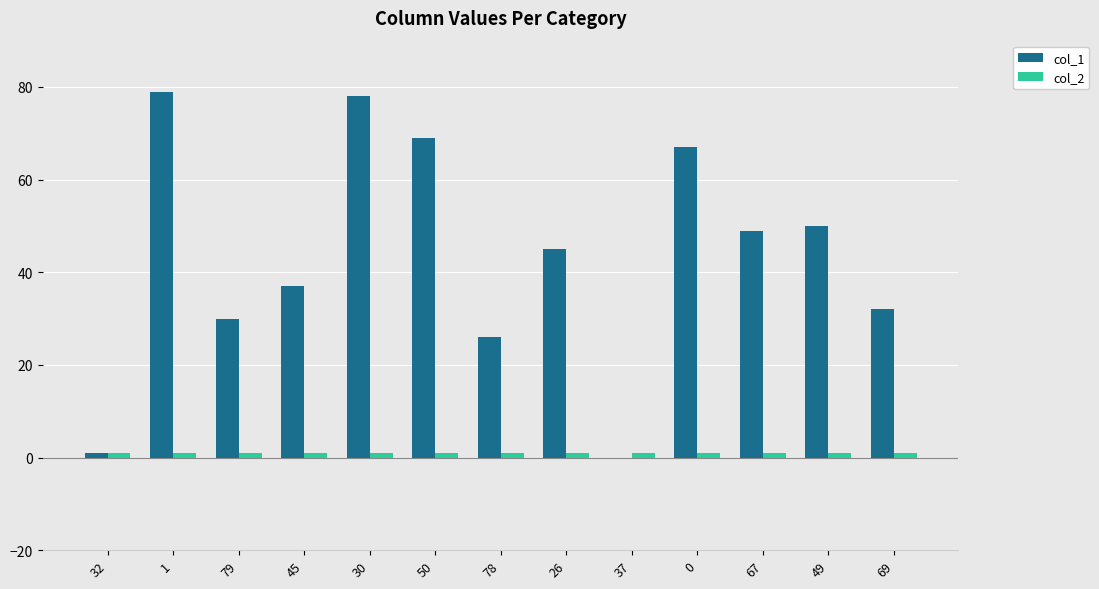

How many data points does each series have?

13